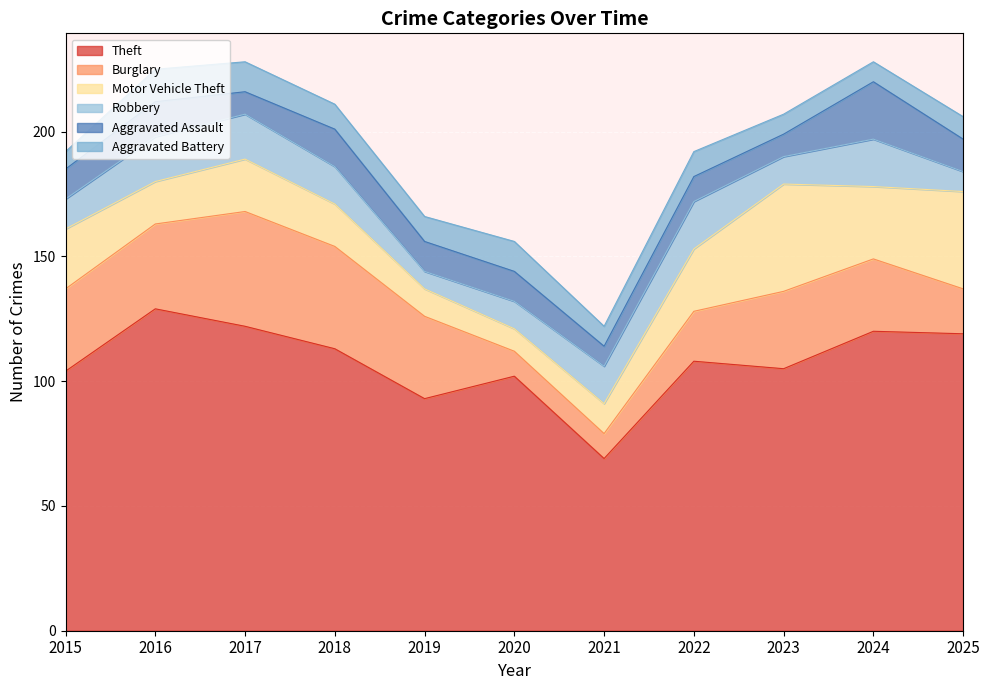

Reading left to right, transcribe all the data shown in this chart.

Theft: 2015=104	2016=129	2017=122	2018=113	2019=93	2020=102	2021=69	2022=108	2023=105	2024=120	2025=119
Burglary: 2015=33	2016=34	2017=46	2018=41	2019=33	2020=10	2021=10	2022=20	2023=31	2024=29	2025=18
Motor Vehicle Theft: 2015=24	2016=17	2017=21	2018=17	2019=11	2020=9	2021=12	2022=25	2023=43	2024=29	2025=39
Robbery: 2015=12	2016=18	2017=18	2018=15	2019=7	2020=11	2021=15	2022=19	2023=11	2024=19	2025=8
Aggravated Assault: 2015=12	2016=14	2017=9	2018=15	2019=12	2020=12	2021=8	2022=10	2023=9	2024=23	2025=13
Aggravated Battery: 2015=7	2016=13	2017=12	2018=10	2019=10	2020=12	2021=8	2022=10	2023=8	2024=8	2025=9